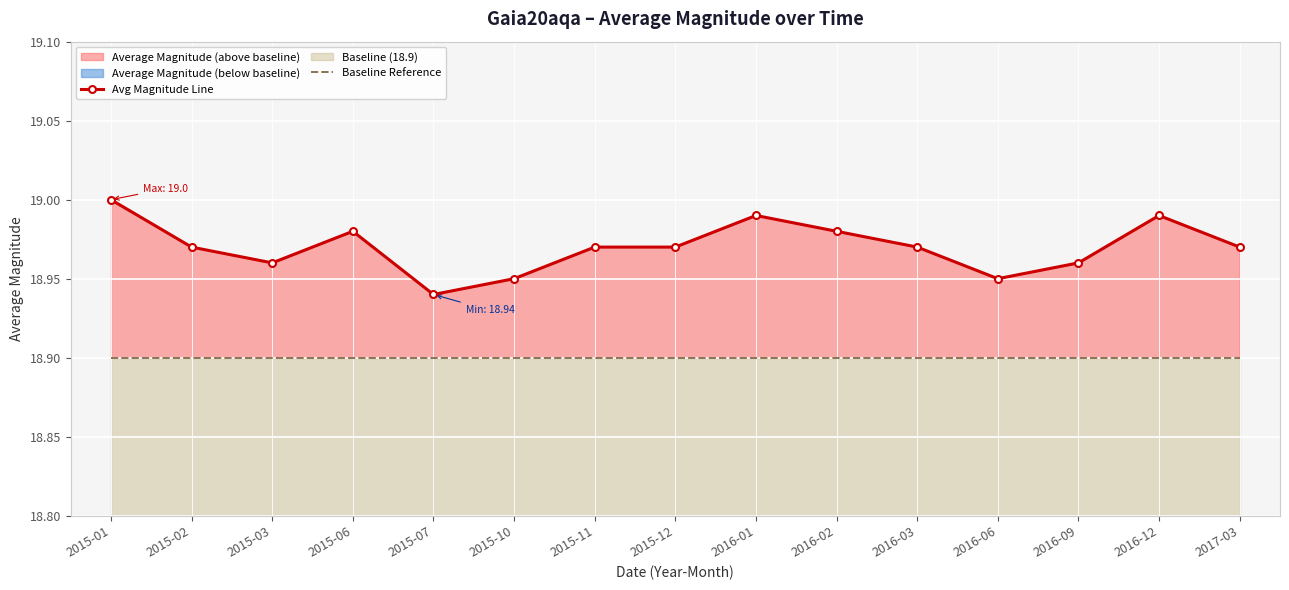

At how many categories does at least one series exceed 18?

15